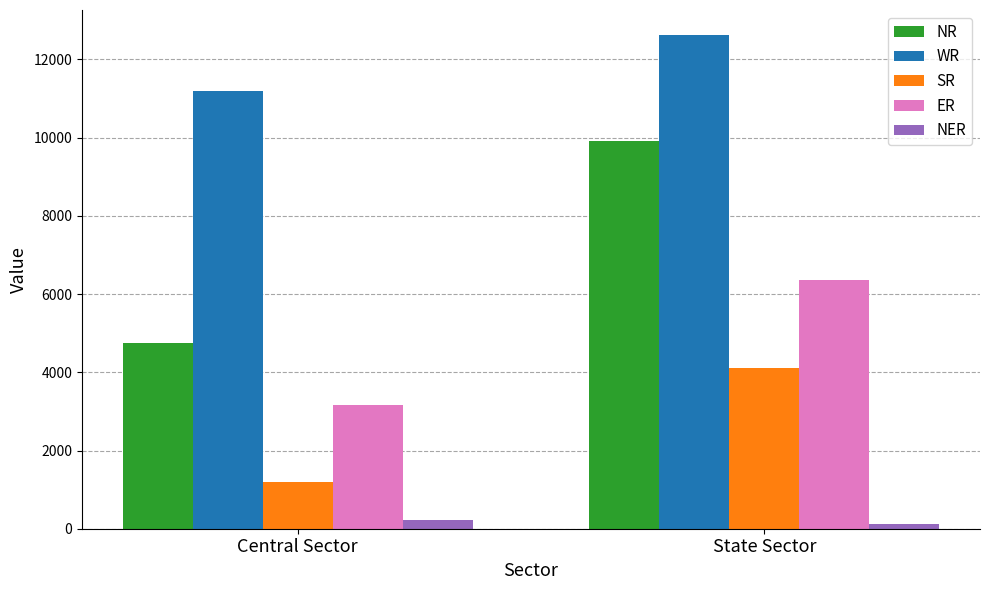

What is the sum of the SR values at State Sector and Central Sector?

5312